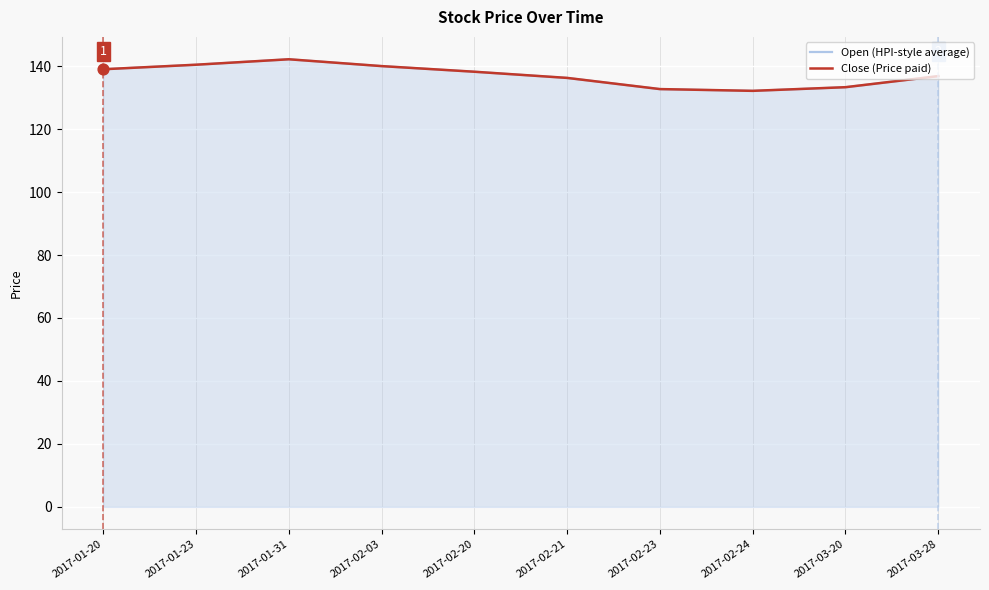

At which category is the sum across all series the highest?

2017-01-31